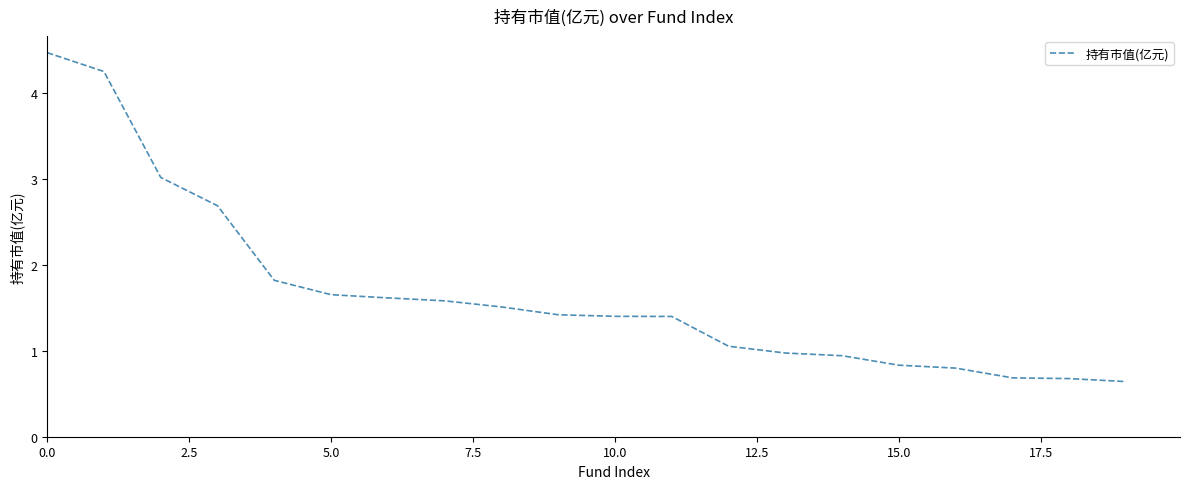

What is the smallest value displayed?

0.6